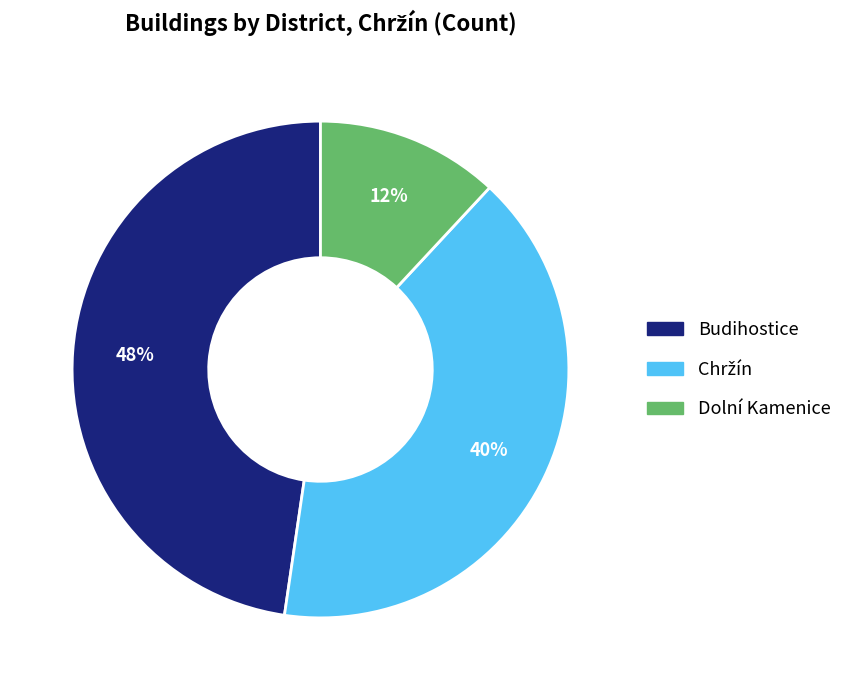

To the nearest percent, what portion does Budihostice represent?

48%